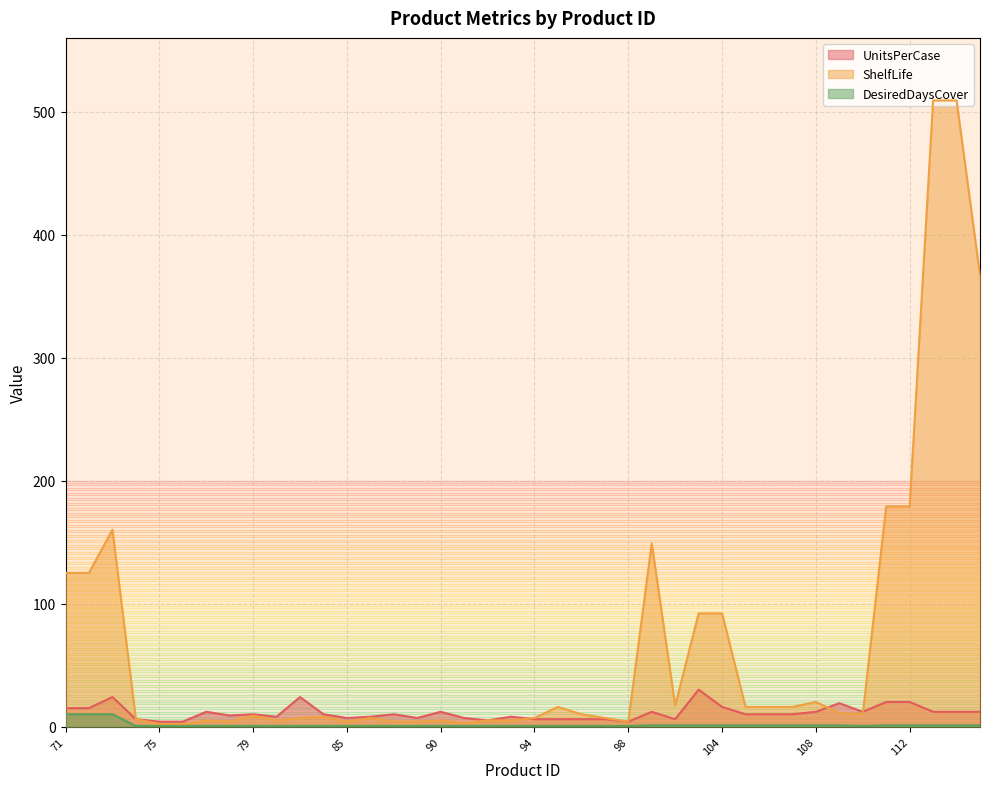

The value of UnitsPerCase at 102 is 9.5. True or false?

False